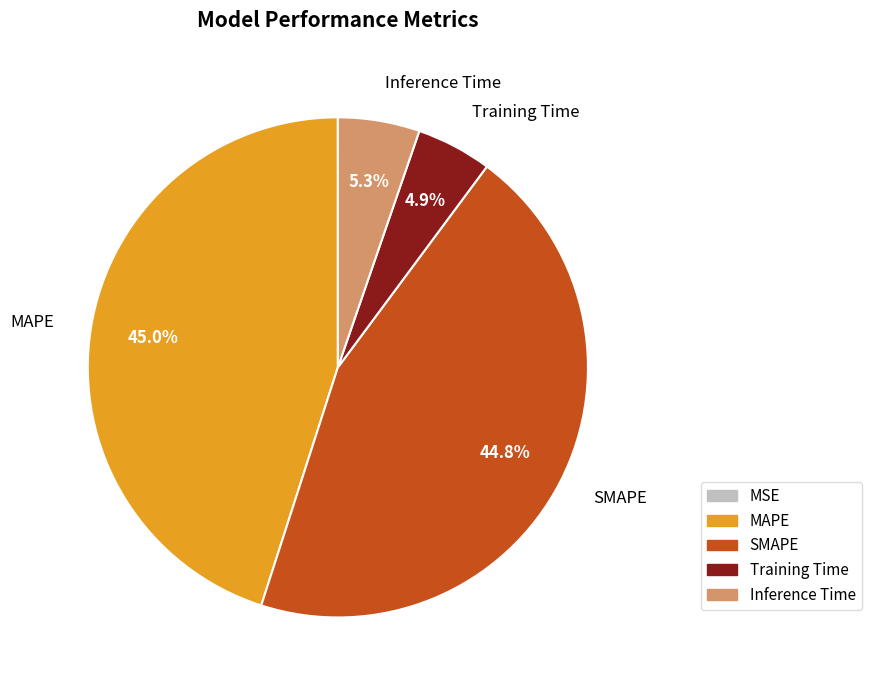

To the nearest percent, what is the combined percentage of MAPE and Inference Time?

50%